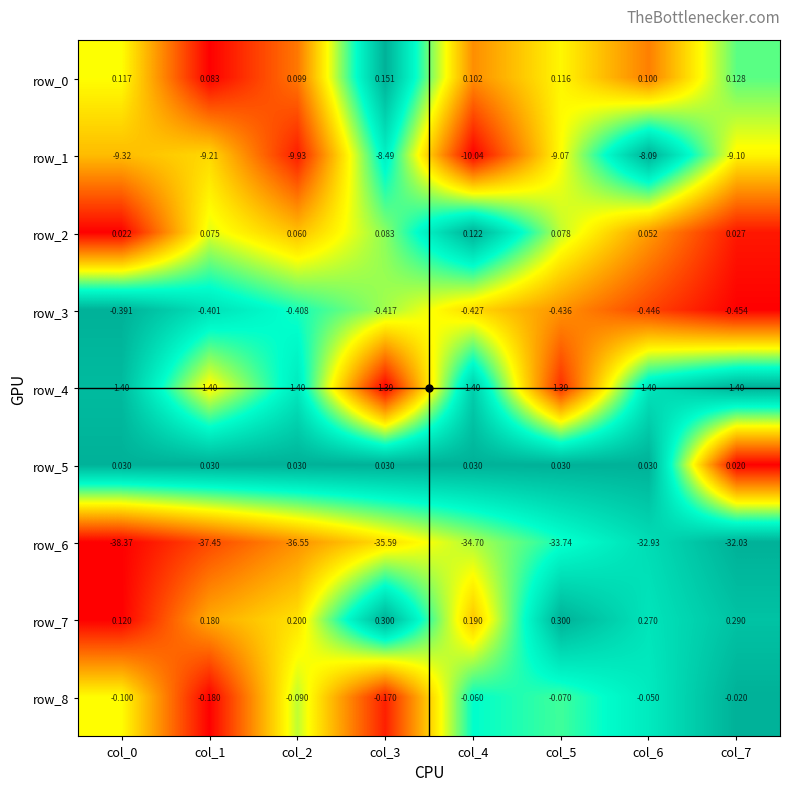

True or false: row_3 has a value of 1.0 at col_2.

False